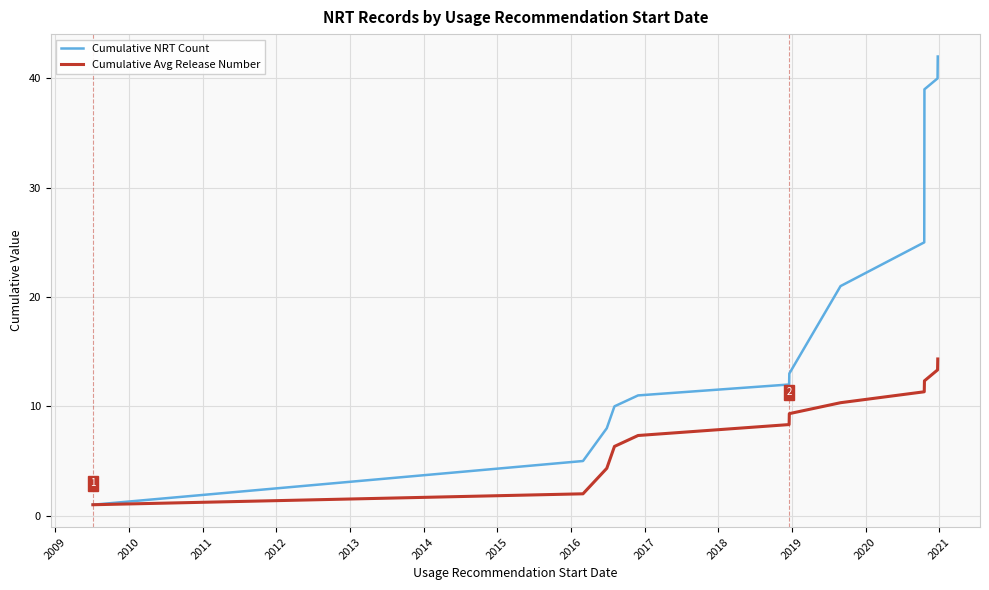

Rank the series by their average value, from highest to lowest.

Cumulative NRT Count, Cumulative Avg Release Number